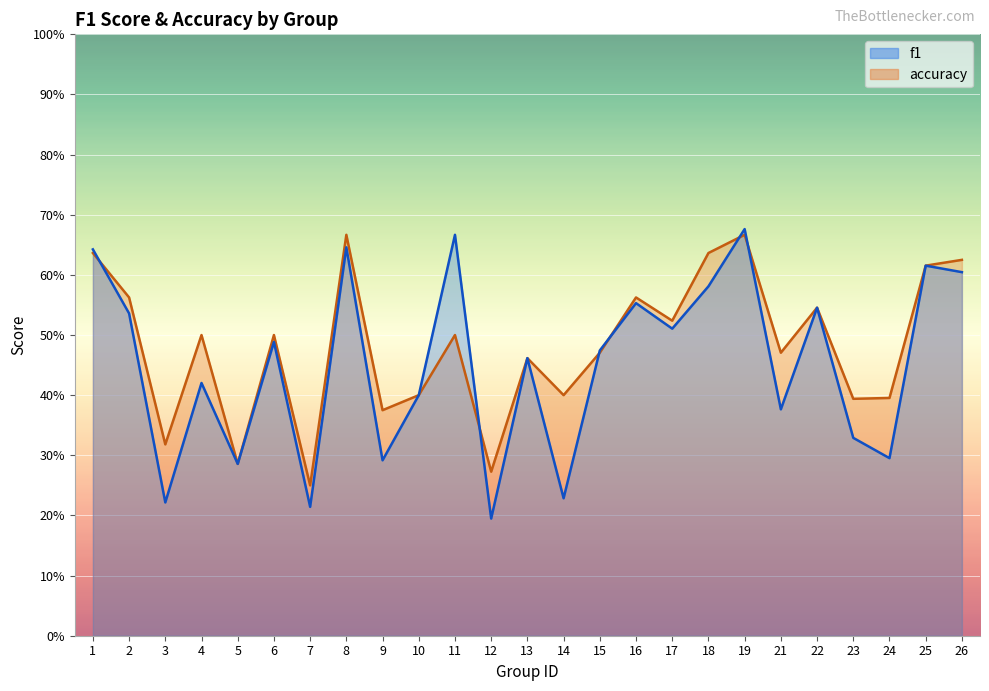

How many lines are shown in the chart?

2